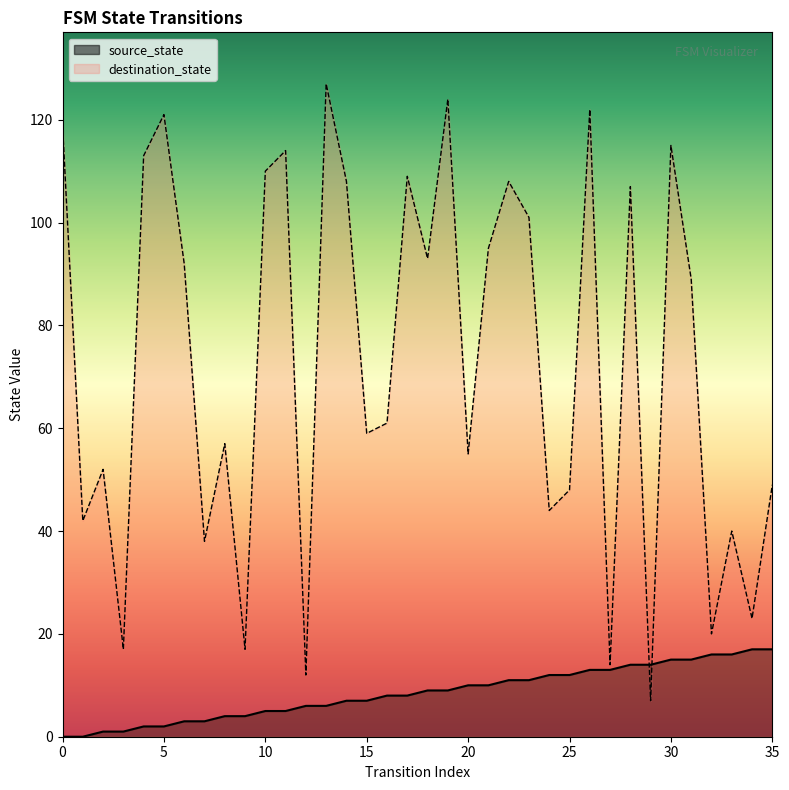

At 30, list the series in order from smallest to largest.

source_state, destination_state